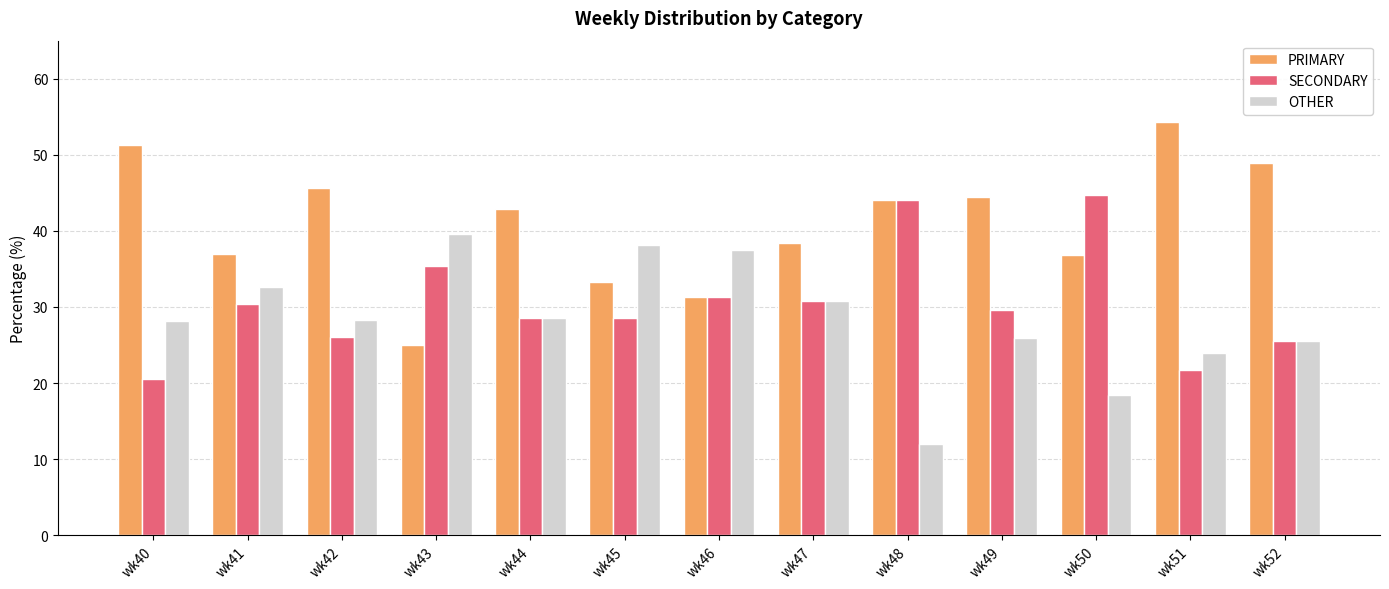

What is the difference between the maximum and minimum values in the PRIMARY series?

29.3